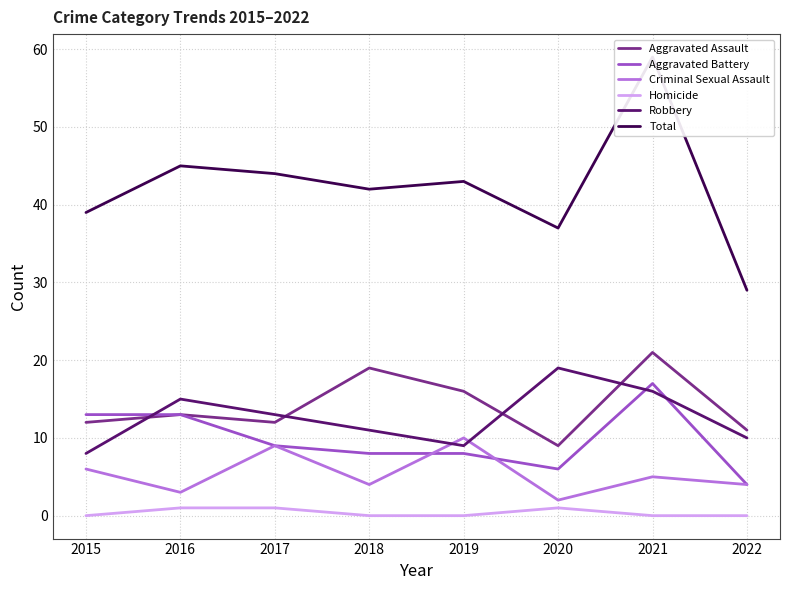

Is the value of Homicide at 2016 greater than the value of Criminal Sexual Assault at 2016?

No